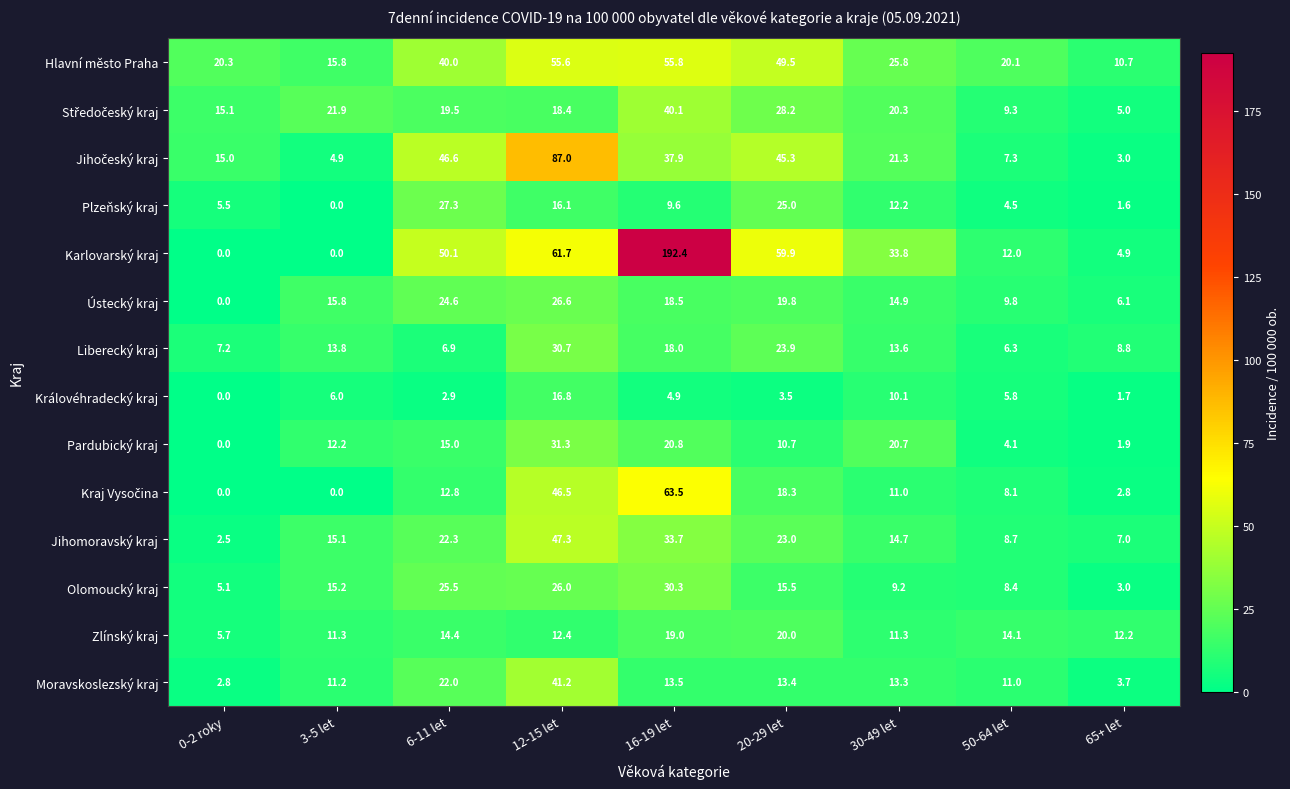

Which category has the highest value in the Karlovarský kraj series?

16-19 let